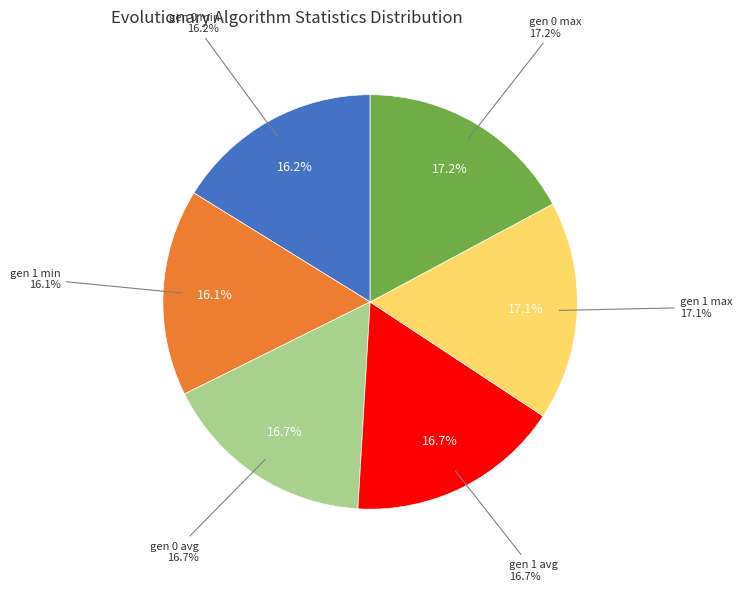

To the nearest percent, what portion does gen 1 min represent?

16%